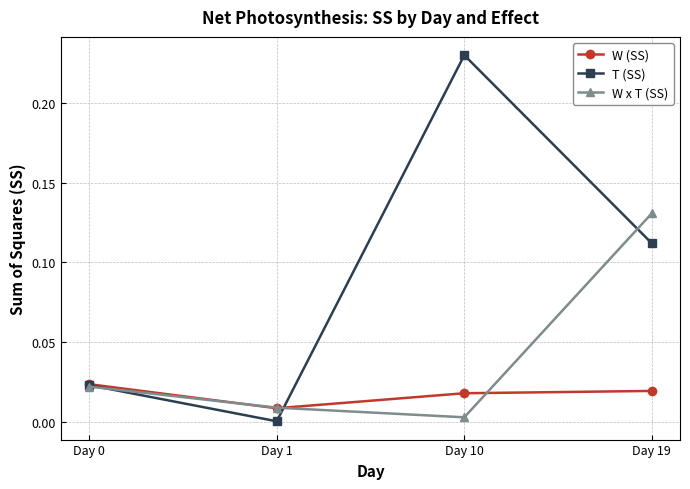

True or false: W (SS) and W x T (SS) cross at least once.

True